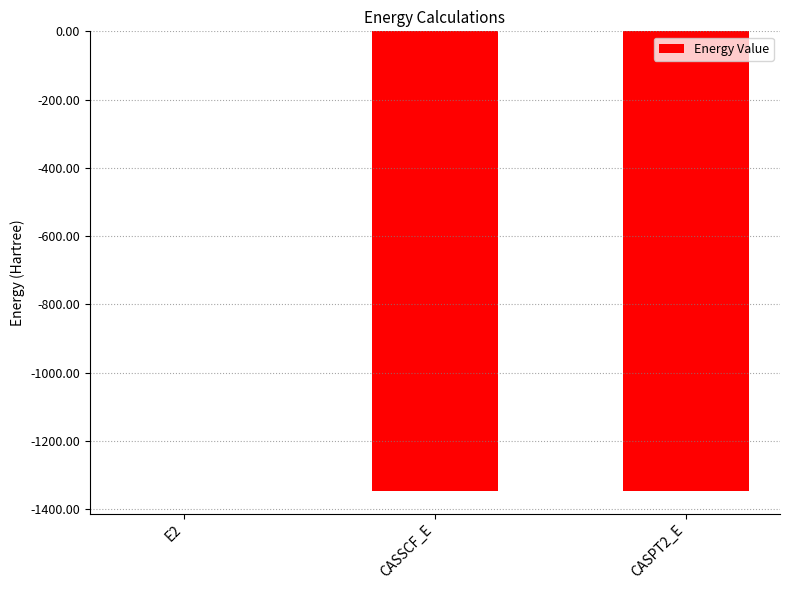

Are the bars horizontal?

No